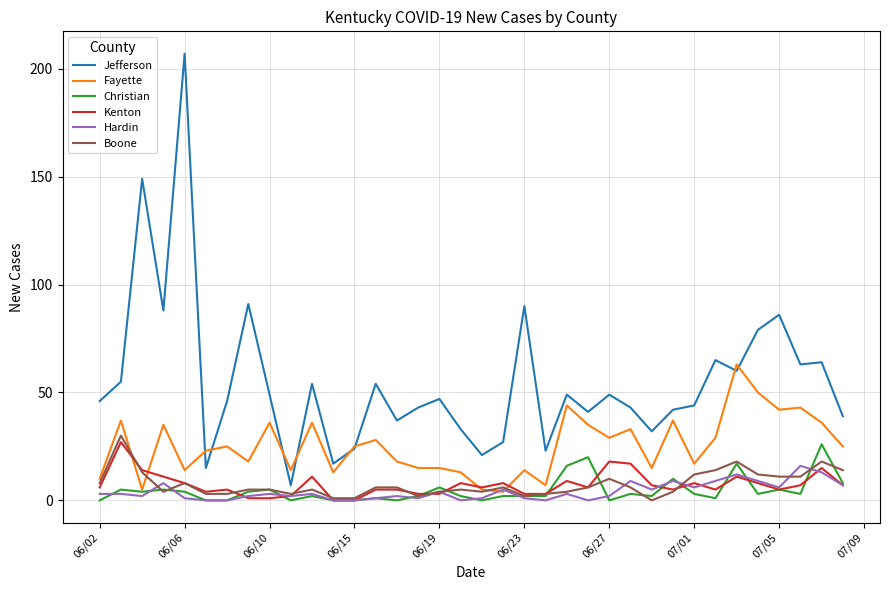

Which series has the largest total across all categories?

Jefferson